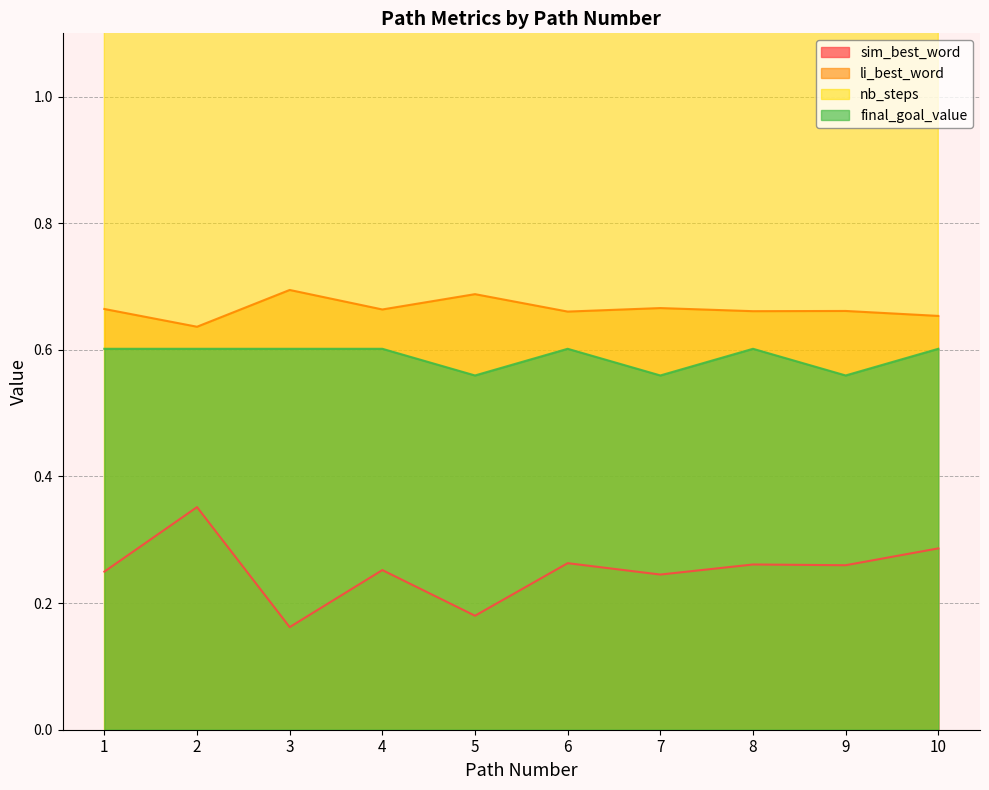

Rank the series at 6 from lowest to highest value.

sim_best_word, final_goal_value, li_best_word, nb_steps